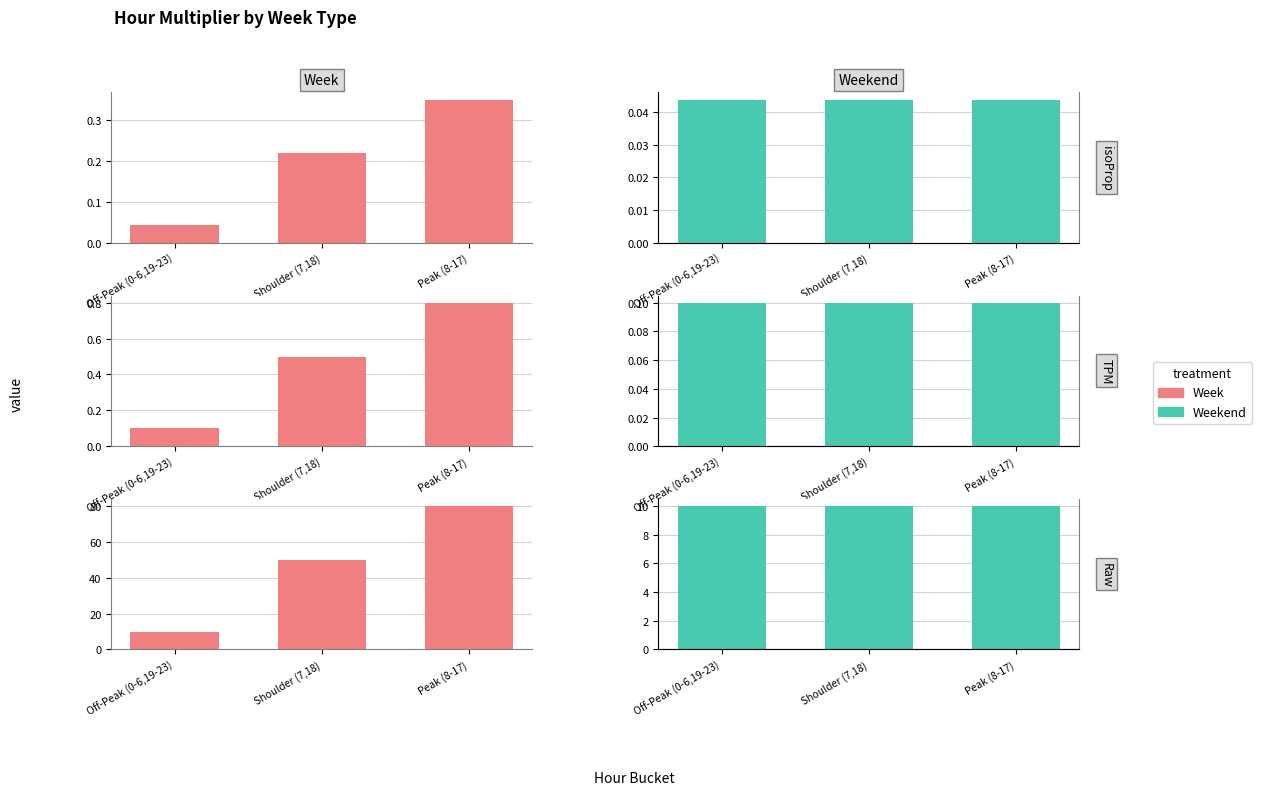

What is the value of the Week bar at the 3rd from the left?

80